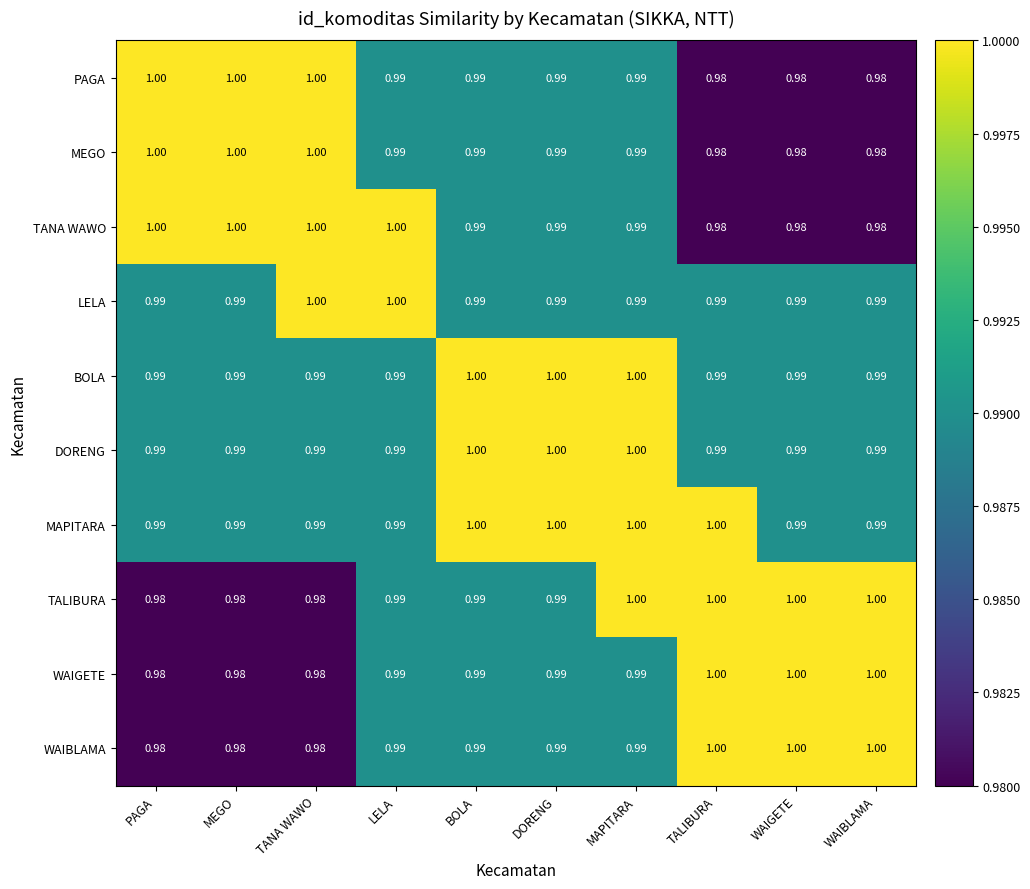

At which category is the sum across all series the highest?

MAPITARA